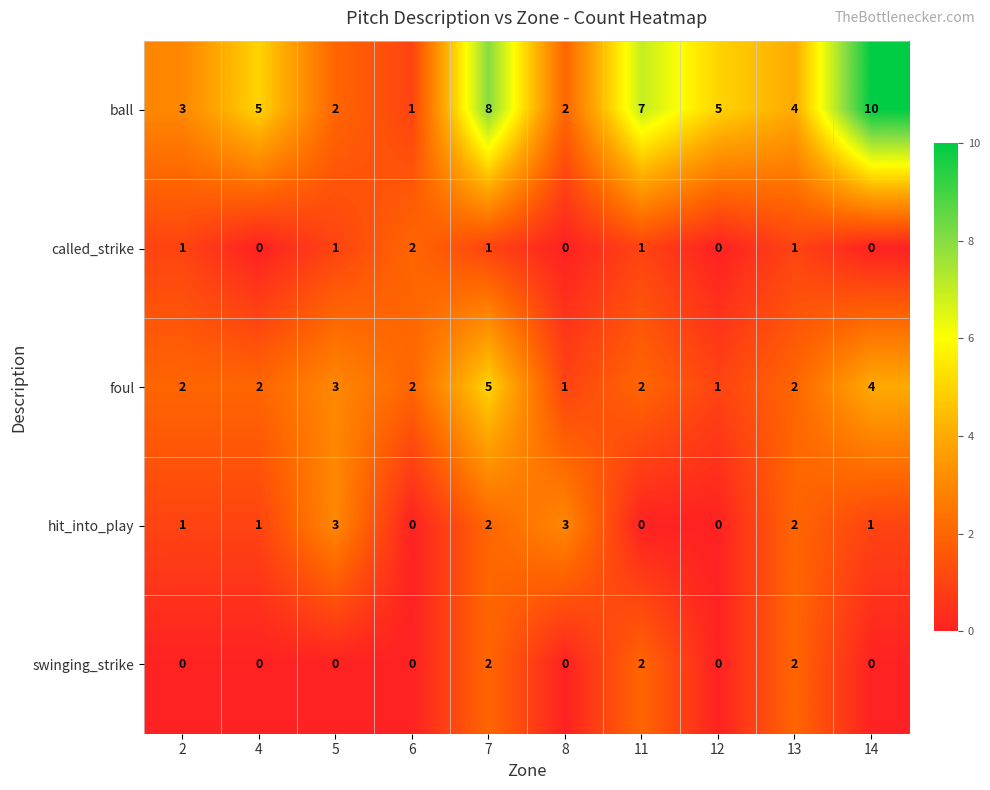

How many foul values are between 2 and 3?

6